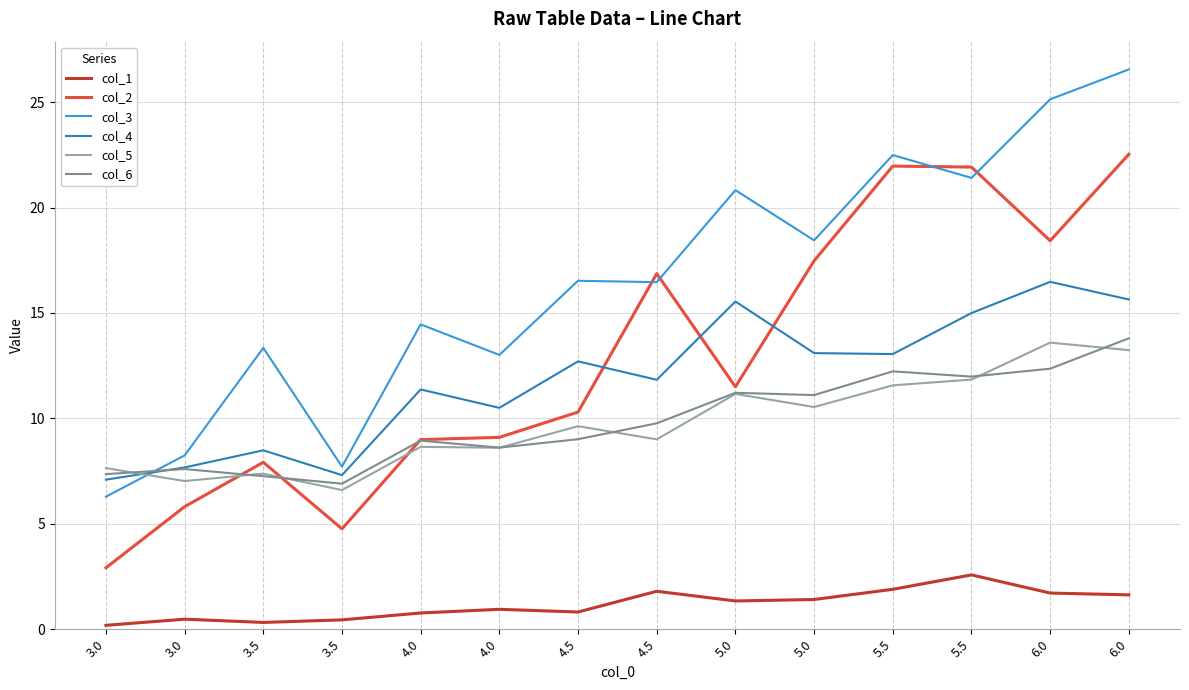

How many lines are shown in the chart?

6